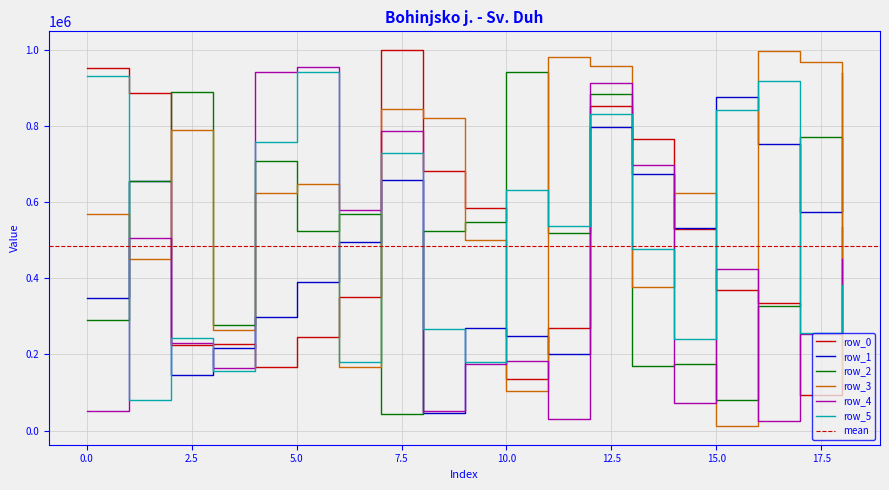

At which category is the sum across all series the highest?

12